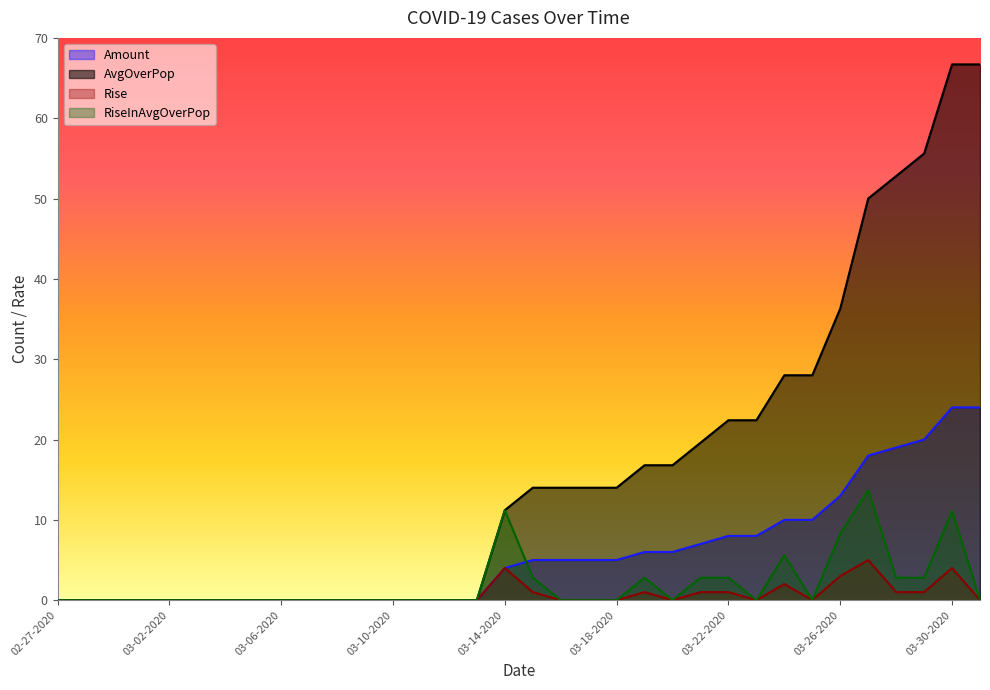

Where is AvgOverPop nearest to the value 33?

03-26-2020